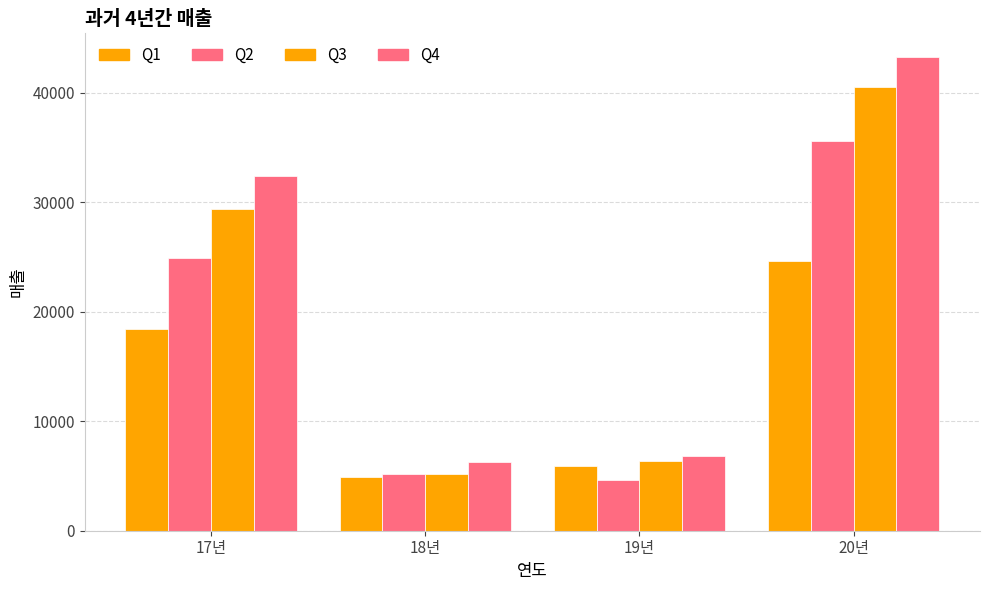

What is the label of the 1st bar from the left?

17년